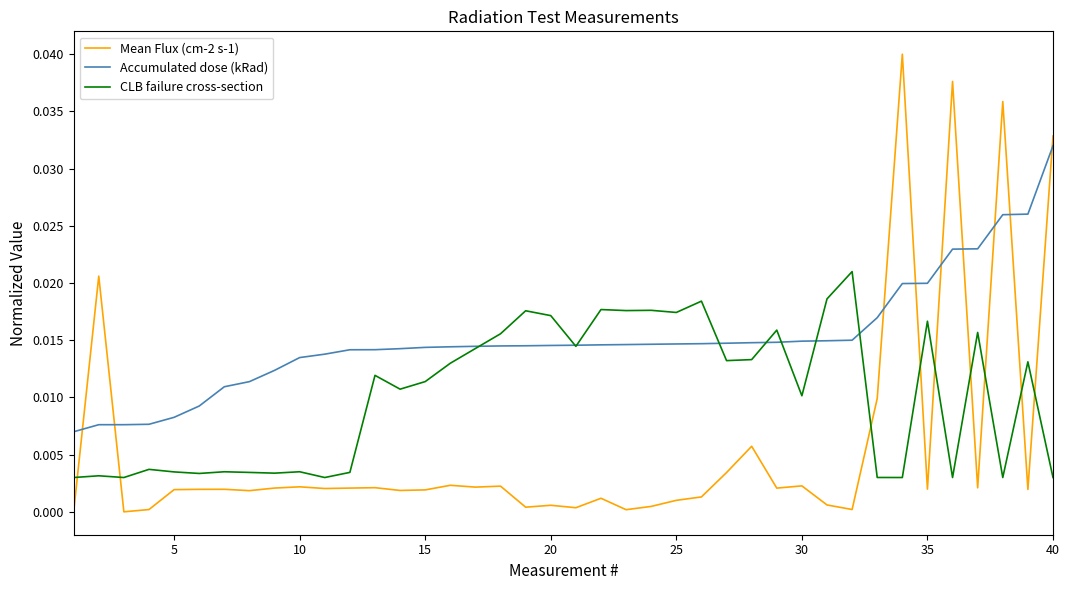

Which series has the largest total across all categories?

Accumulated dose (kRad)